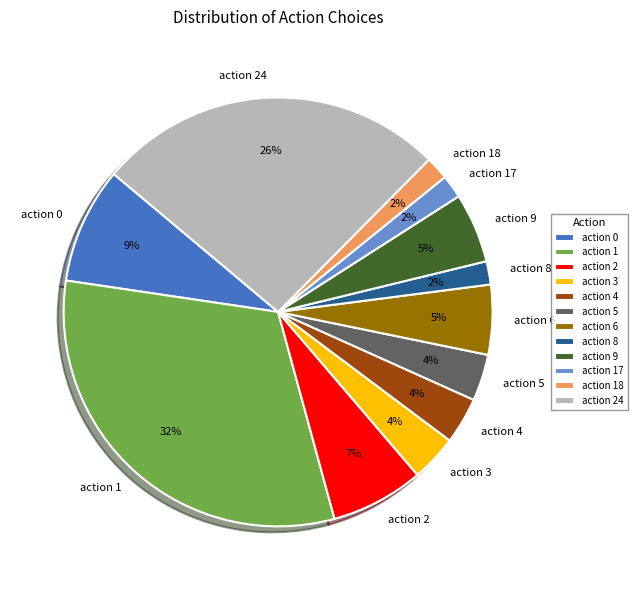

Which has a higher value, action 24 or action 2?

action 24